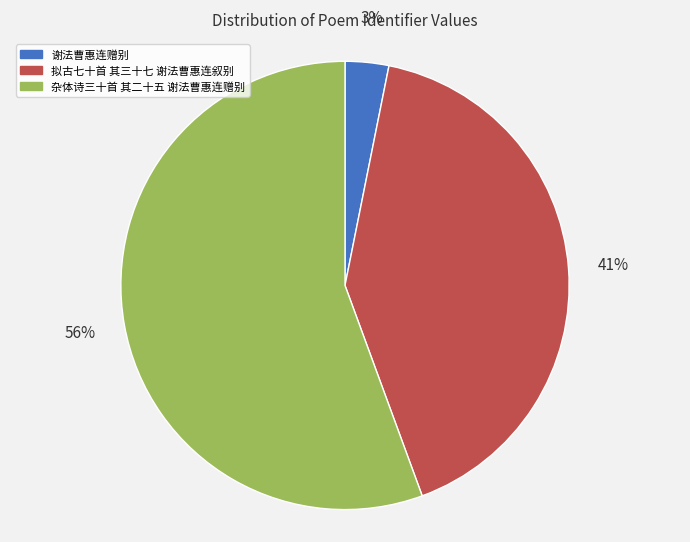

Combined, do 杂体诗三十首 其二十五 谢法曹惠连赠别 and 谢法曹惠连赠别 account for over 50%?

Yes